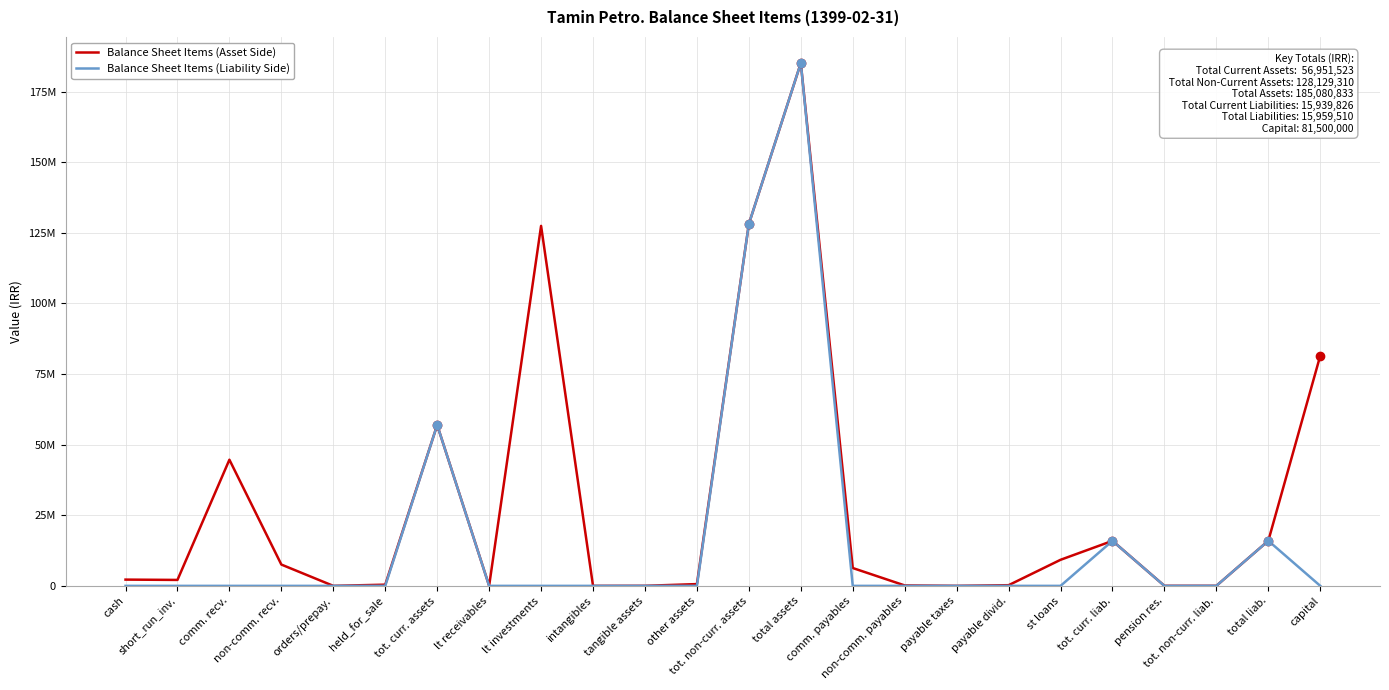

Reading left to right, extract all data points from this chart.

Balance Sheet Items (Asset Side): cash=2216537	short_run_inv.=2103309	comm. recv.=44659696	non-comm. recv.=7543905	orders/prepay.=4584	held_for_sale=423492	tot. curr. assets=56951523	lt receivables=33629	lt investments=127443897	intangibles=531	tangible assets=20310	other assets=630943	tot. non-curr. assets=128129310	total assets=185080833	comm. payables=6318440	non-comm. payables=152145	payable taxes=3884	payable divid.=237293	st loans=9228064	tot. curr. liab.=15939826	pension res.=19684	tot. non-curr. liab.=19684	total liab.=15959510	capital=81500000
Balance Sheet Items (Liability Side): cash=0	short_run_inv.=0	comm. recv.=0	non-comm. recv.=0	orders/prepay.=0	held_for_sale=0	tot. curr. assets=56951523	lt receivables=0	lt investments=0	intangibles=0	tangible assets=0	other assets=0	tot. non-curr. assets=128129310	total assets=185080833	comm. payables=0	non-comm. payables=0	payable taxes=0	payable divid.=0	st loans=0	tot. curr. liab.=15939826	pension res.=0	tot. non-curr. liab.=19684	total liab.=15959510	capital=0